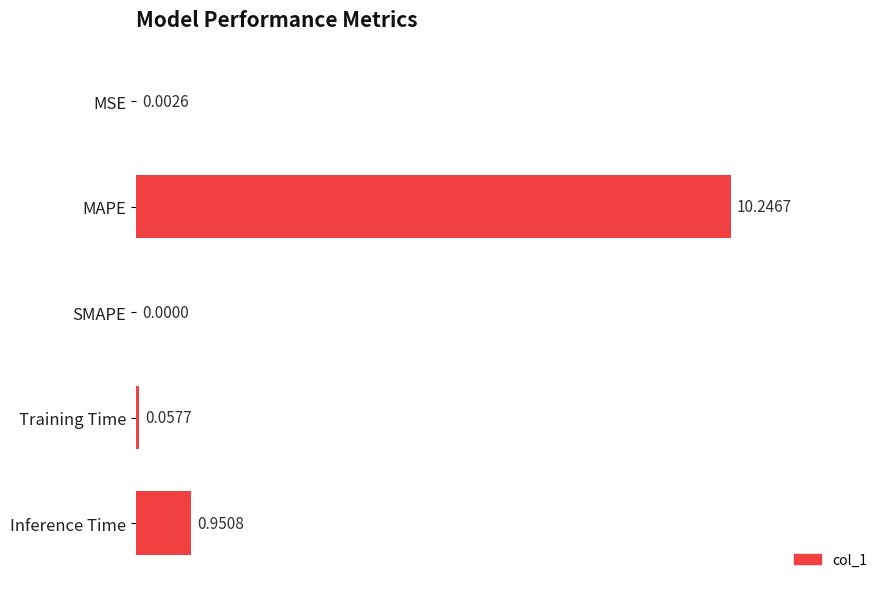

Where is the data nearest to the value 5?

Inference Time